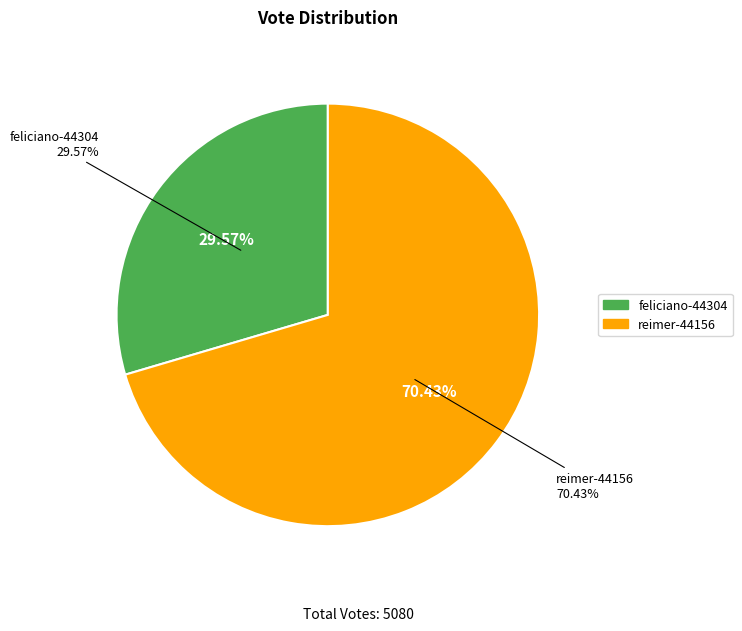

Does reimer-44156 account for over 50% of the chart?

Yes